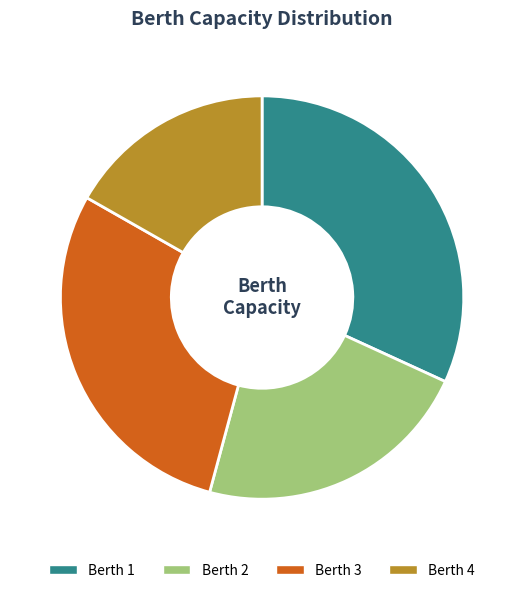

How many slices are in this pie chart?

4